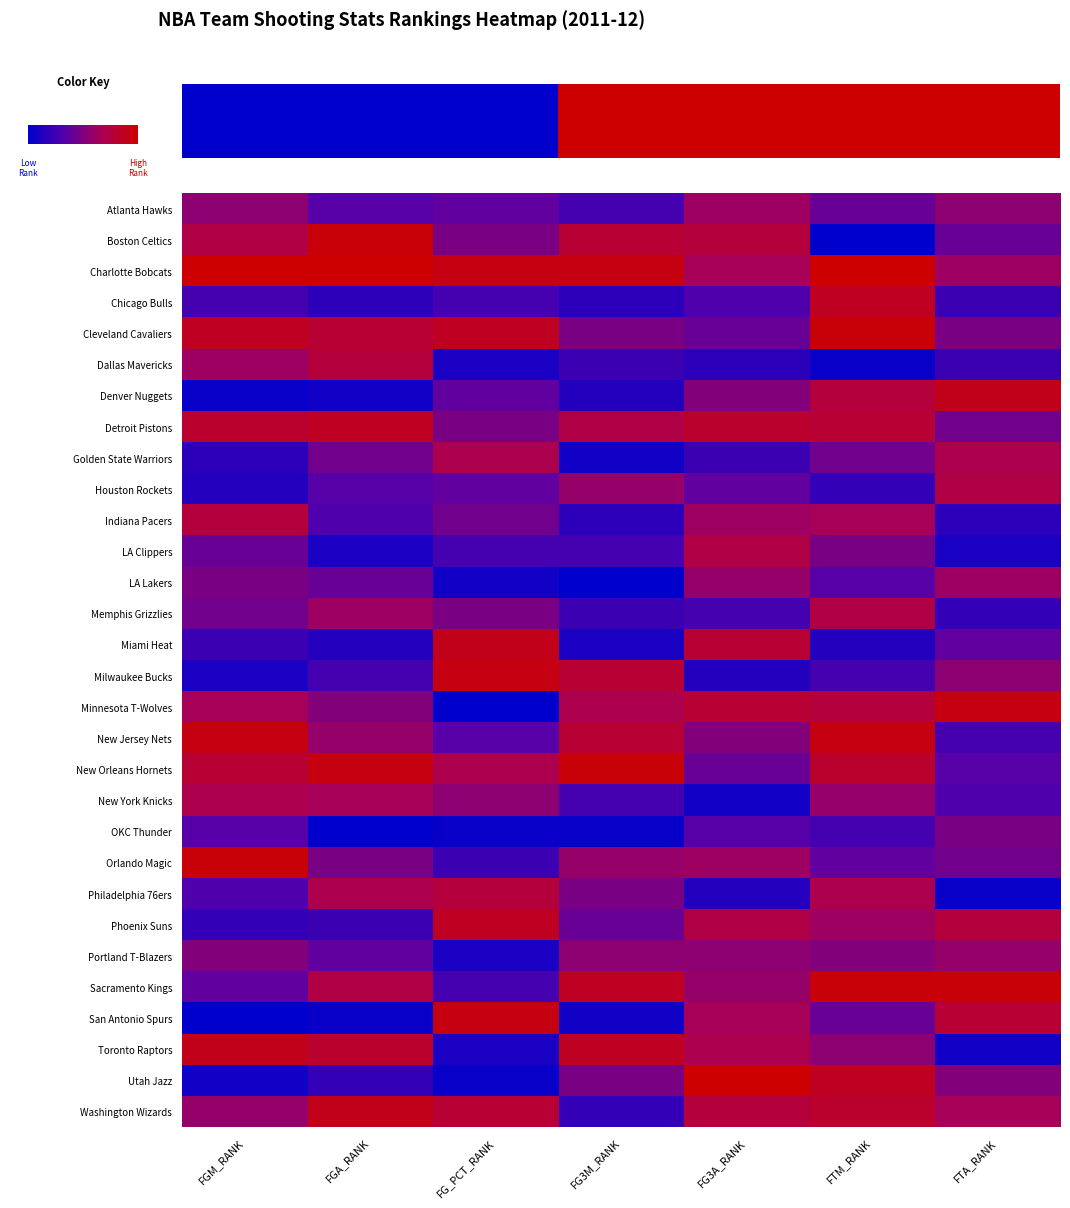

At which label does Minnesota T-Wolves first exceed 21?

FG3A_RANK